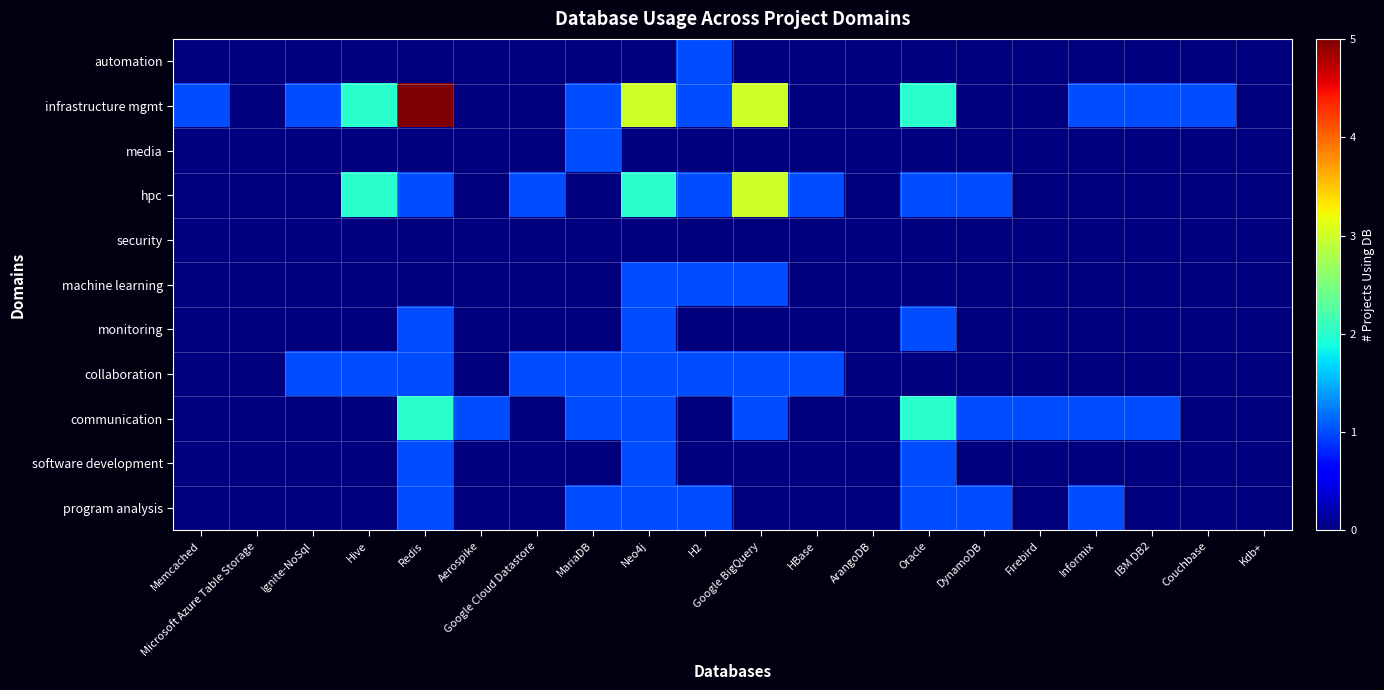

What is the difference between the highest and lowest values at IBM DB2?

1